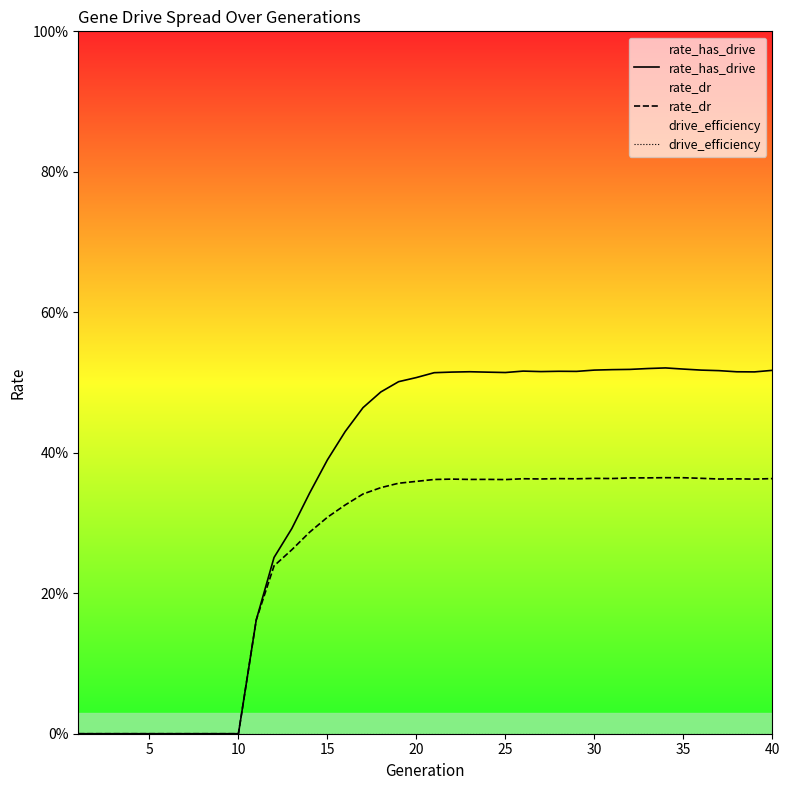

Does the chart display data point markers on the line(s)?

No